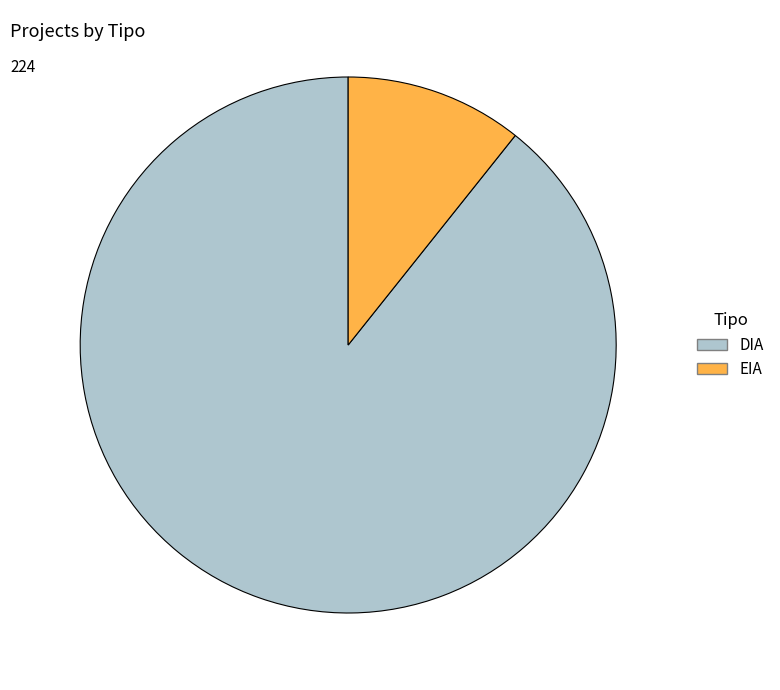

True or false: DIA accounts for 89% of the total.

True